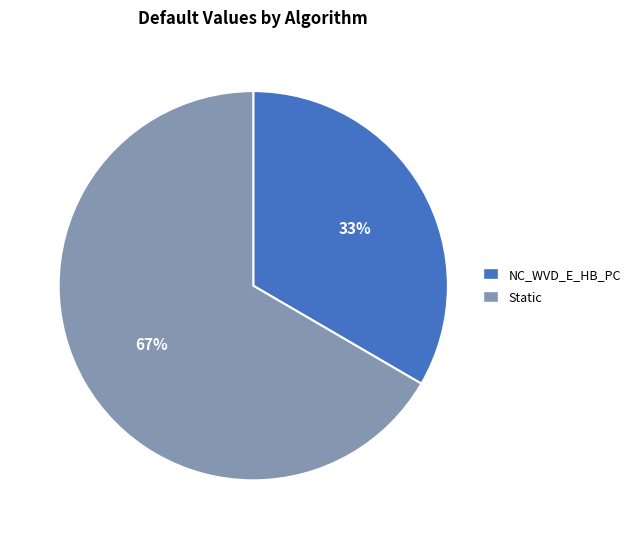

What is the largest slice in the pie chart?

Static